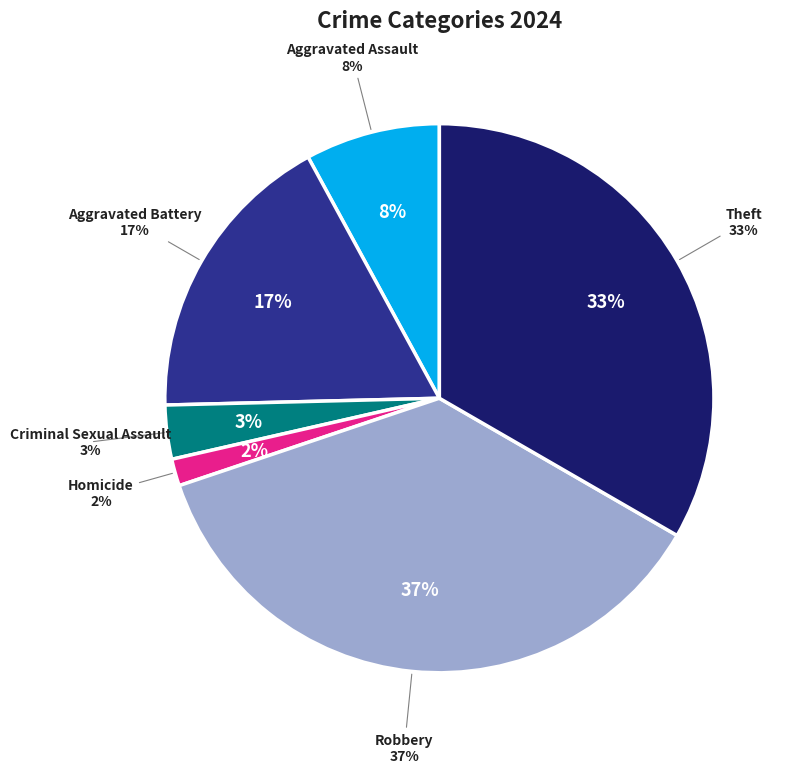

Is there a majority slice in this chart?

No